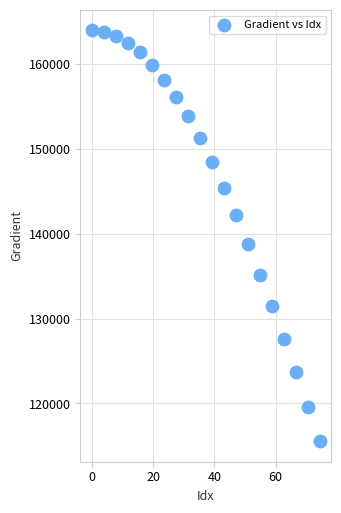

What is the range of Y values (max minus min)?

48403.7